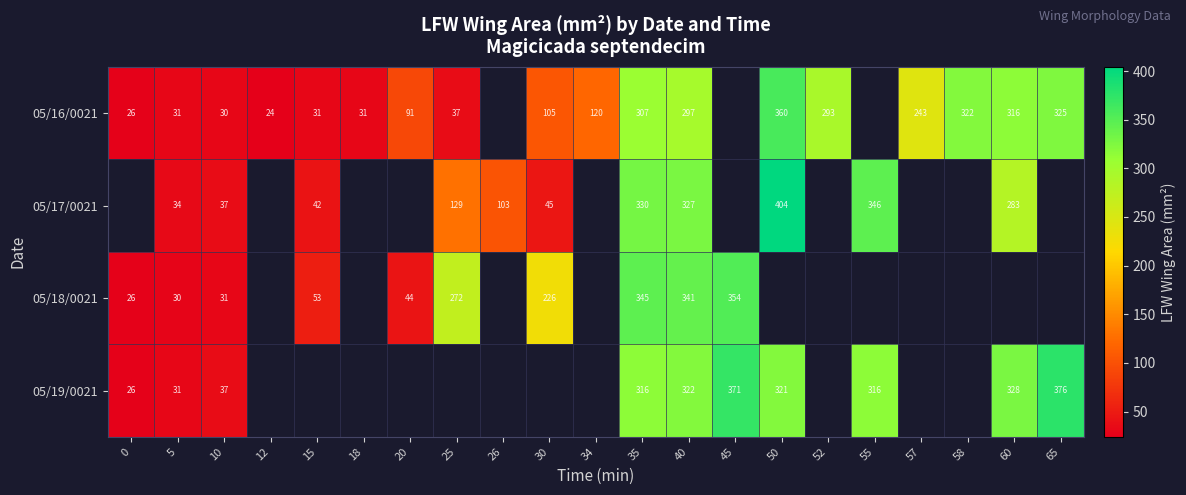

Which label corresponds to the largest value in the chart?

50